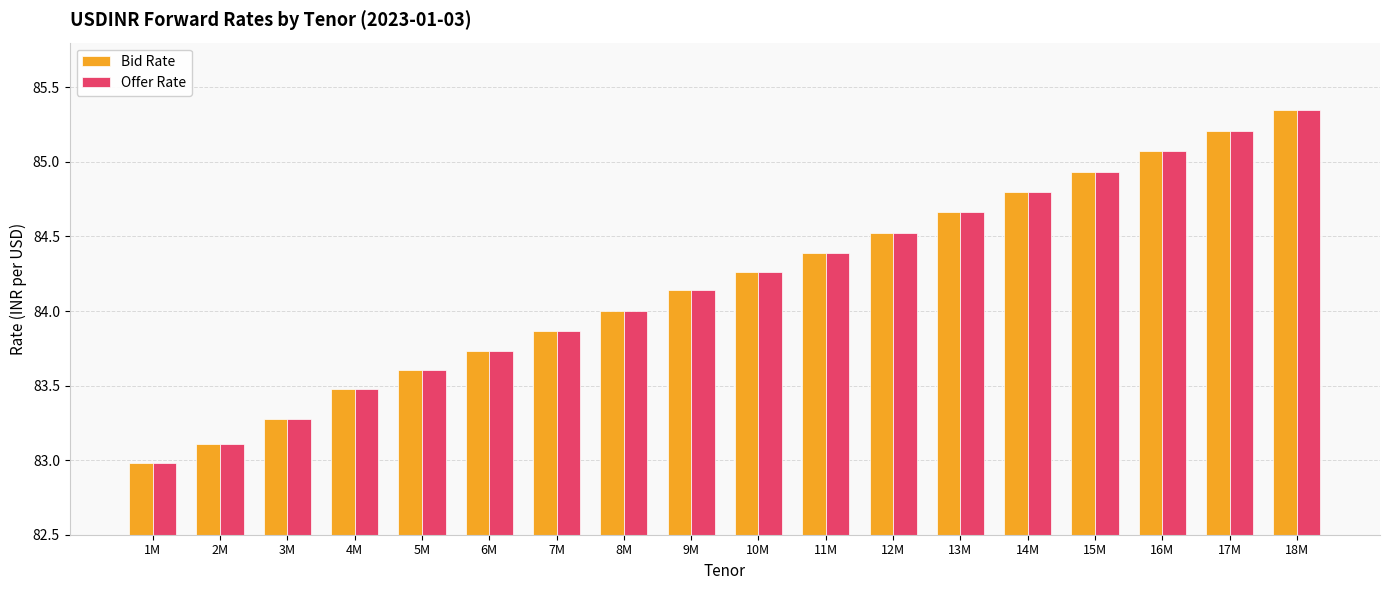

The Bid Rate series shows 47.0 at 7M. True or false?

False